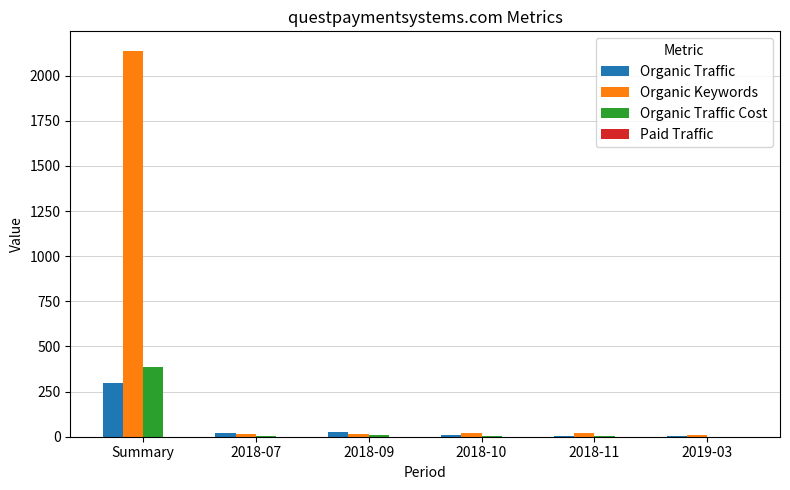

At which category is the sum across all series the highest?

Summary